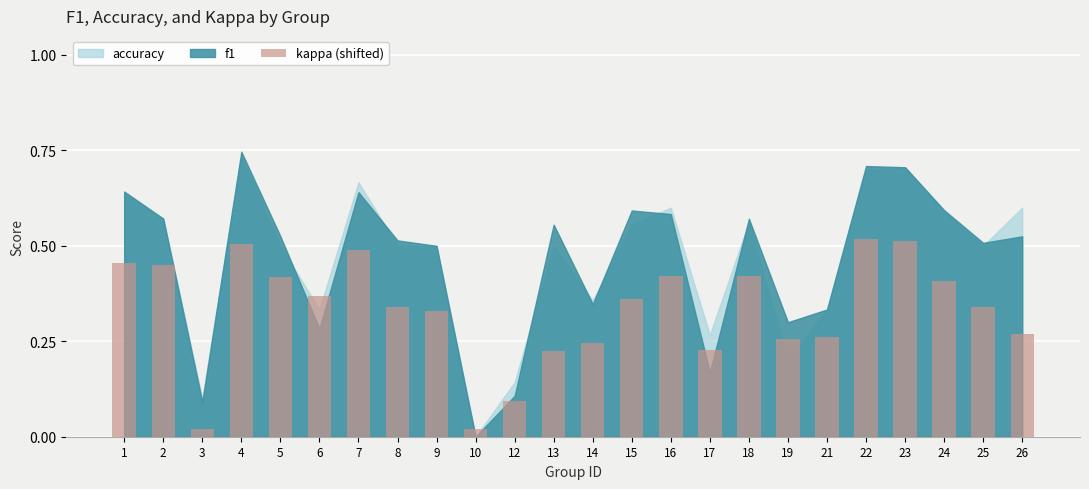

How many categories are shown in the chart?

24